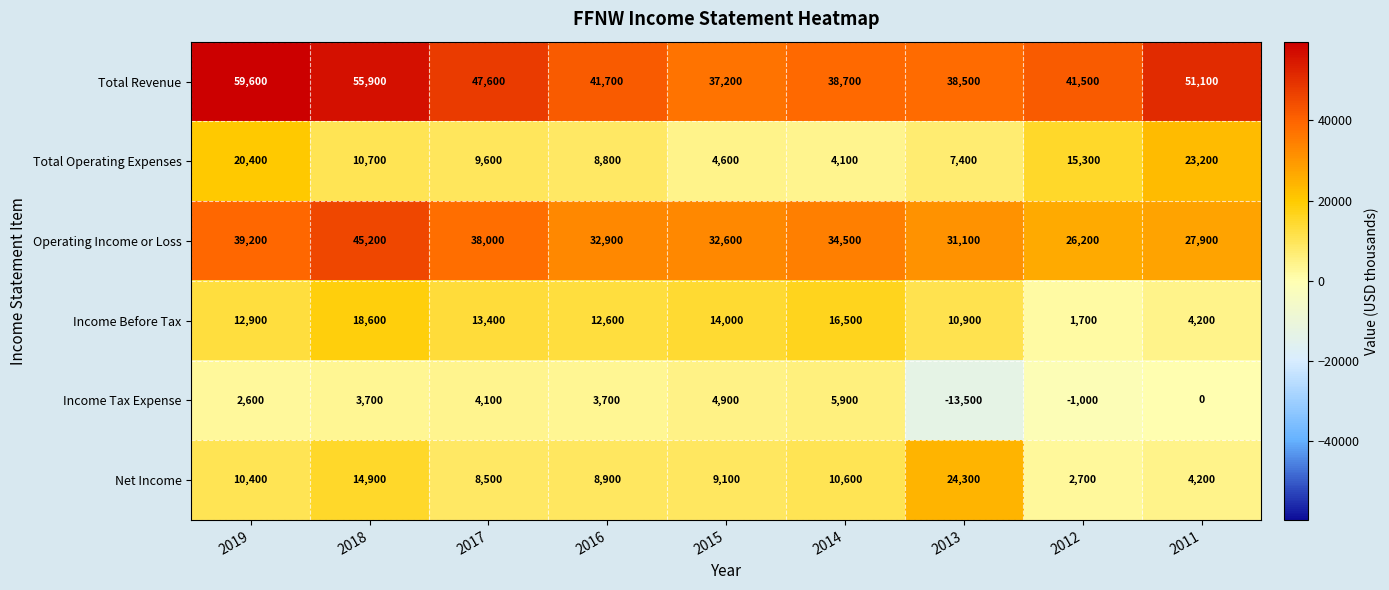

Where does the Total Operating Expenses series first go above 9600?

2019